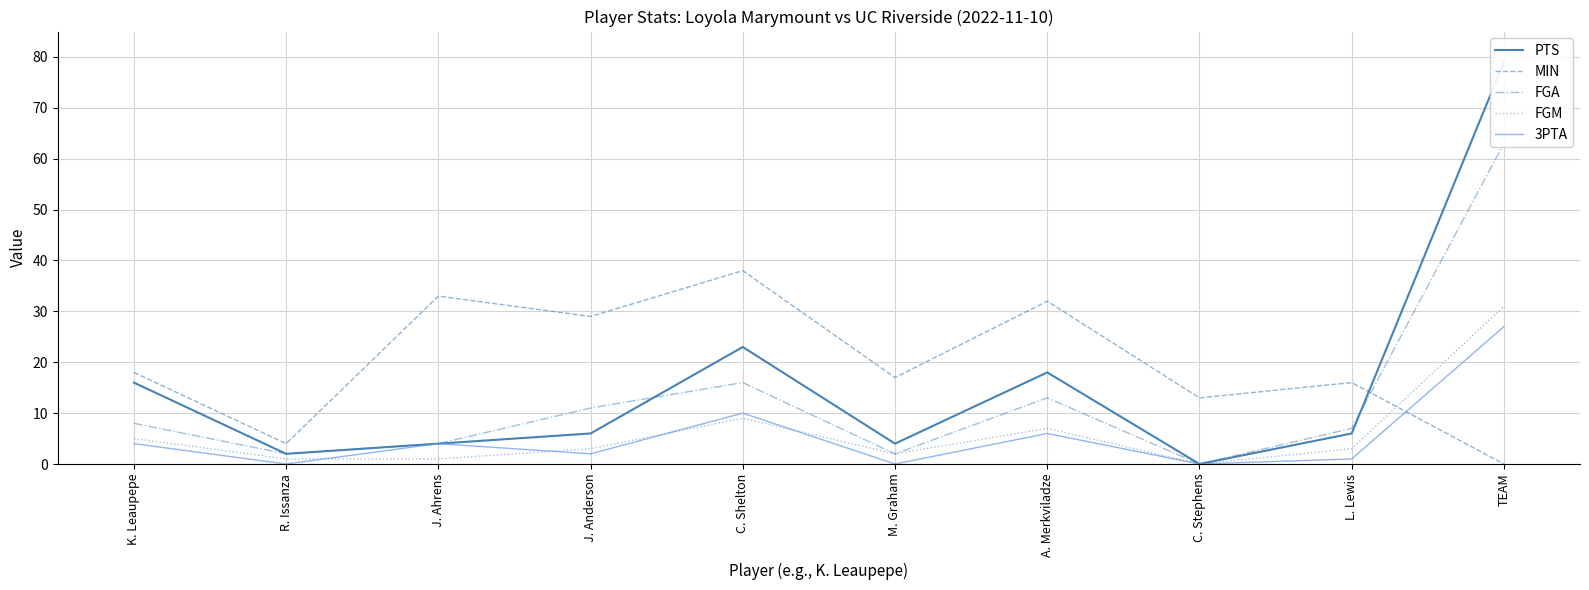

Which label corresponds to the smallest value in the chart?

C. Stephens